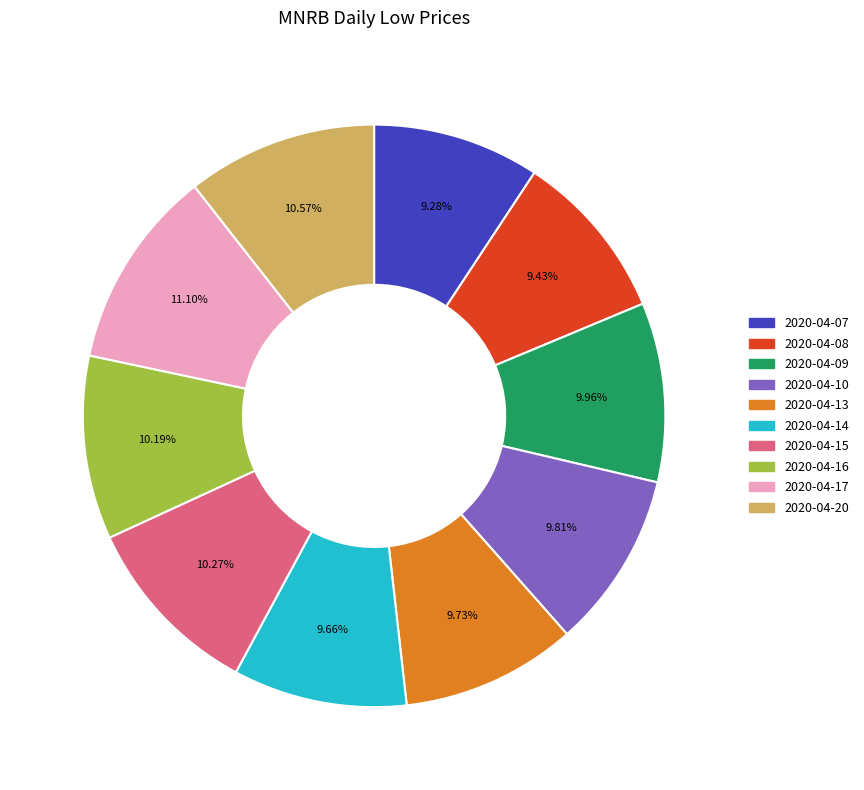

What percentage is the 2020-04-13 slice, to the nearest percent?

10%